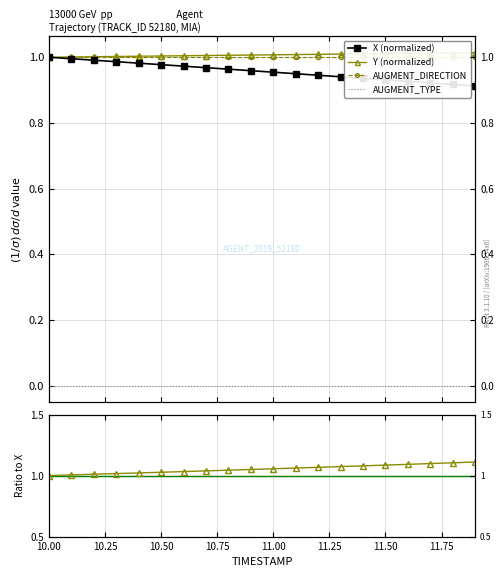

Reading left to right, transcribe all the data shown in this chart.

X (normalized): 1.0	1.0	1.0	1.0	1.0	1.0	1.0	1.0	1.0	1.0	1.0	0.9	0.9	0.9	0.9	0.9	0.9	0.9	0.9	0.9
Y (normalized): 1.0	1.0	1.0	1.0	1.0	1.0	1.0	1.0	1.0	1.0	1.0	1.0	1.0	1.0	1.0	1.0	1.0	1.0	1.0	1.0
AUGMENT_DIRECTION: 1.0	1.0	1.0	1.0	1.0	1.0	1.0	1.0	1.0	1.0	1.0	1.0	1.0	1.0	1.0	1.0	1.0	1.0	1.0	1.0
AUGMENT_TYPE: 0.0	0.0	0.0	0.0	0.0	0.0	0.0	0.0	0.0	0.0	0.0	0.0	0.0	0.0	0.0	0.0	0.0	0.0	0.0	0.0
Y / X: 1.0	1.0	1.0	1.0	1.0	1.0	1.0	1.0	1.0	1.0	1.1	1.1	1.1	1.1	1.1	1.1	1.1	1.1	1.1	1.1